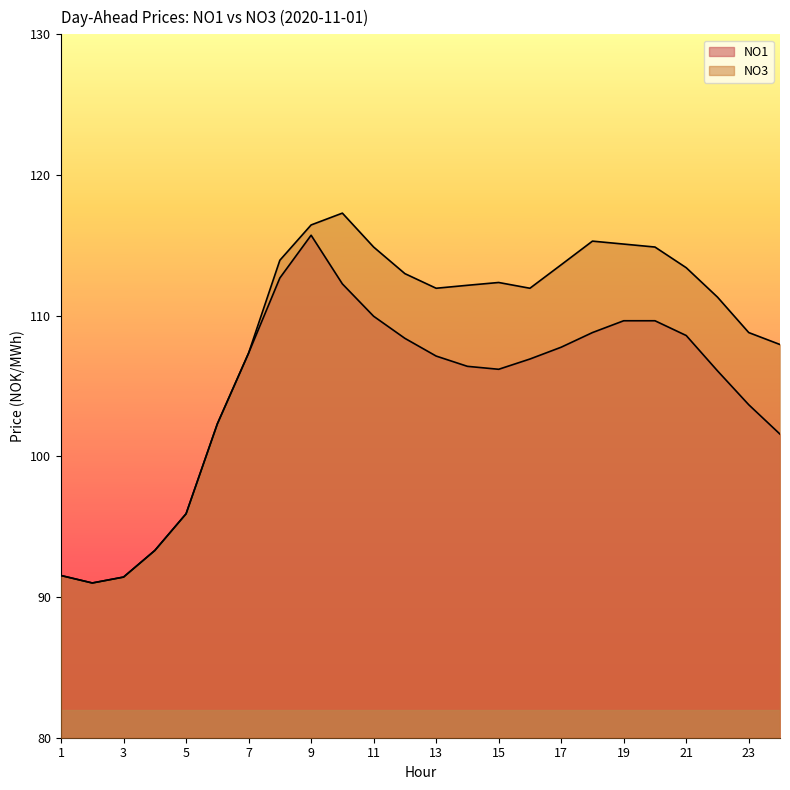

Count the number of categories in the chart.

24